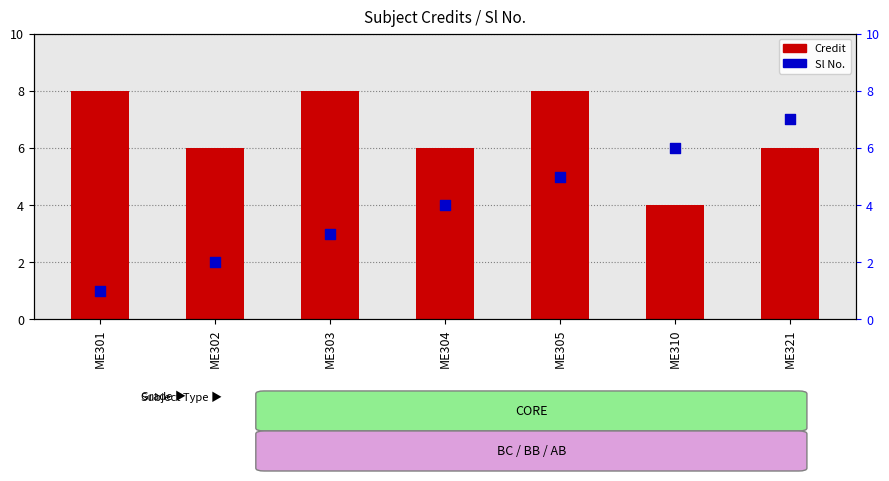

Which series reaches the maximum Y coordinate?

Credit